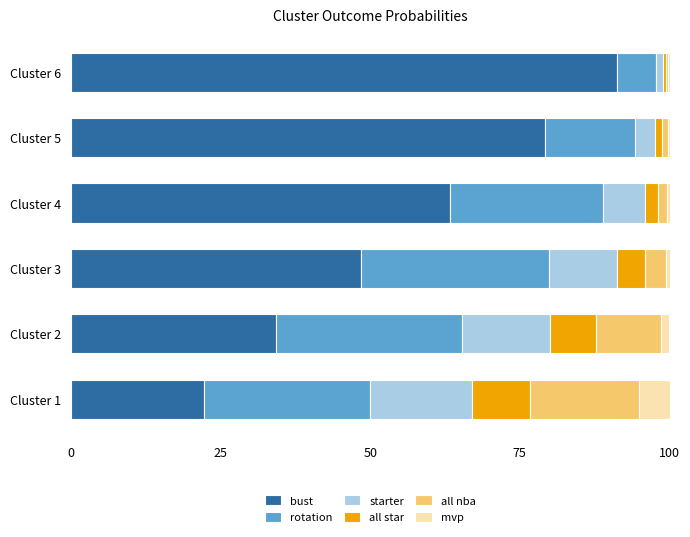

What are all the series names shown in the legend?

bust, rotation, starter, all star, all nba, mvp